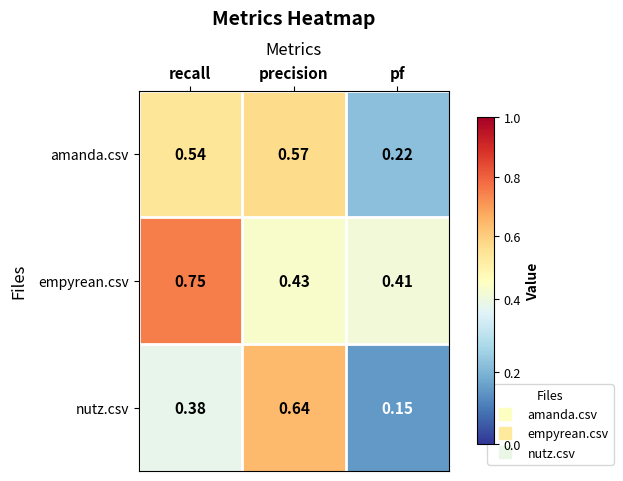

Which series has the largest range (max minus min)?

nutz.csv